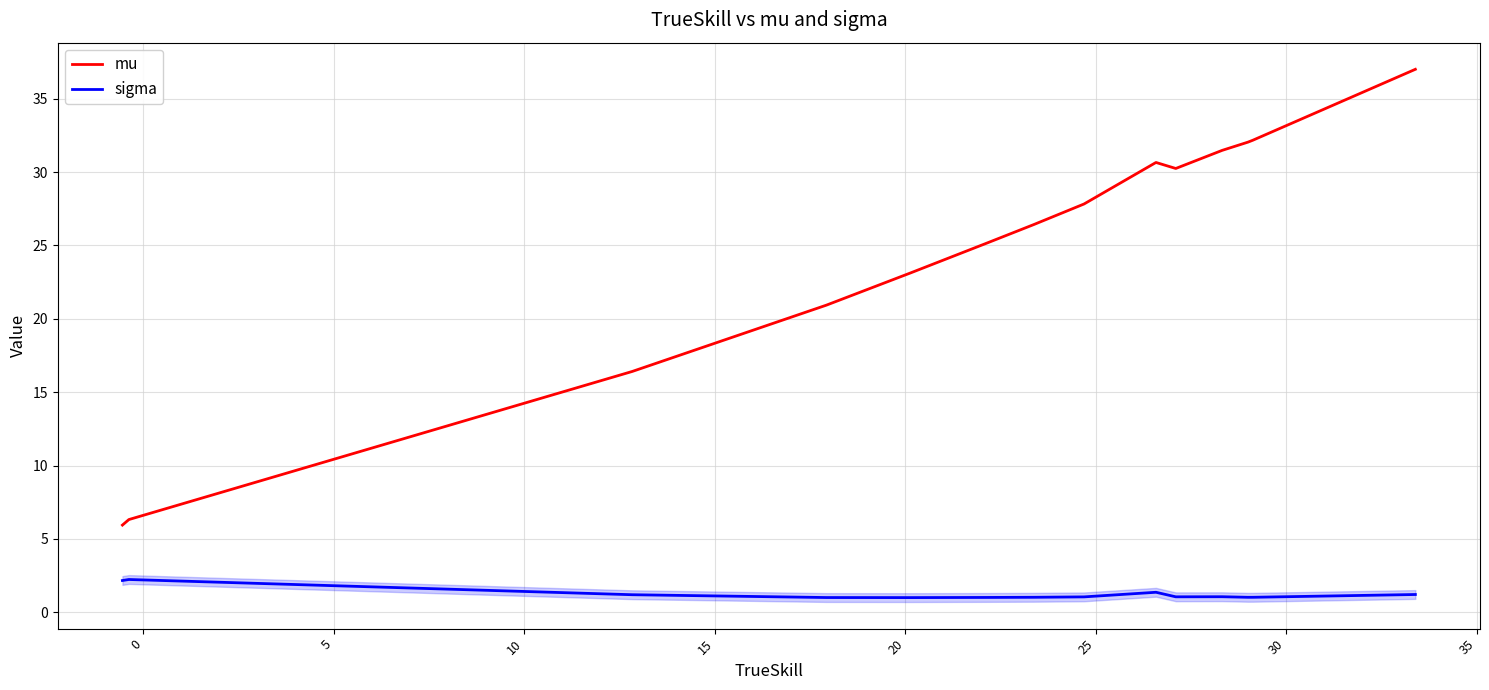

What is the lowest value of the sigma series?

1.0